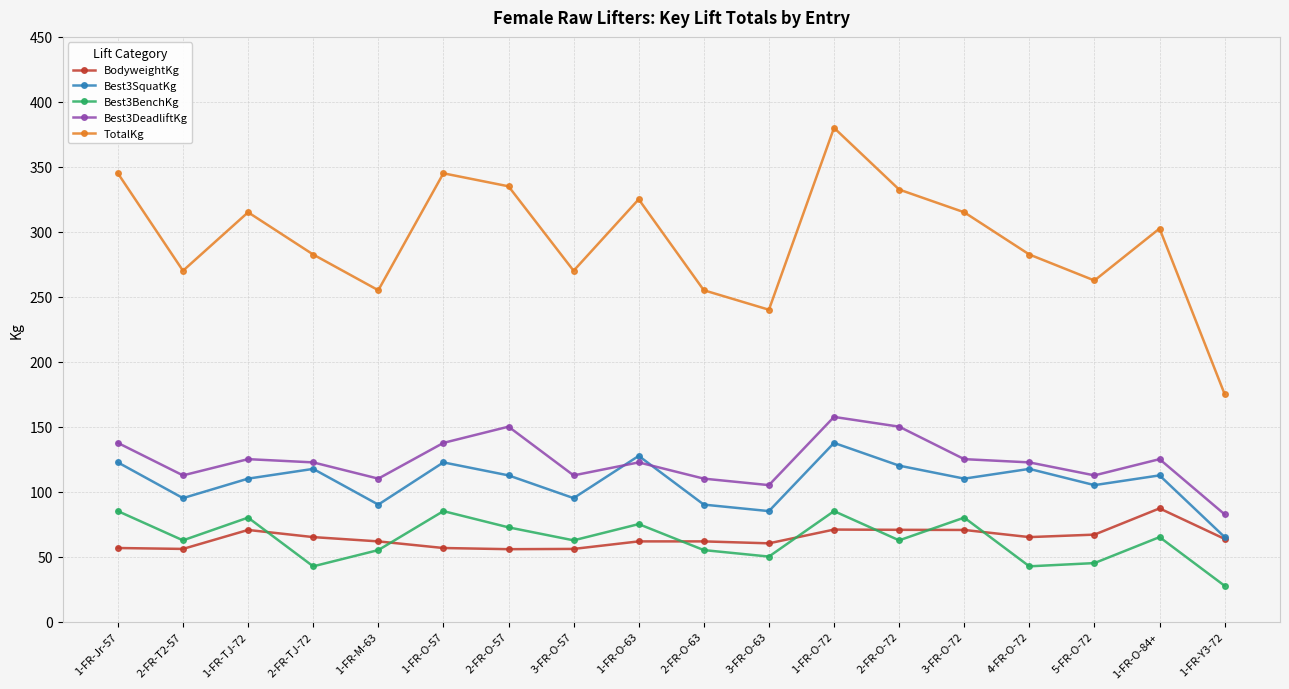

What are all the series names shown in the legend?

BodyweightKg, Best3SquatKg, Best3BenchKg, Best3DeadliftKg, TotalKg